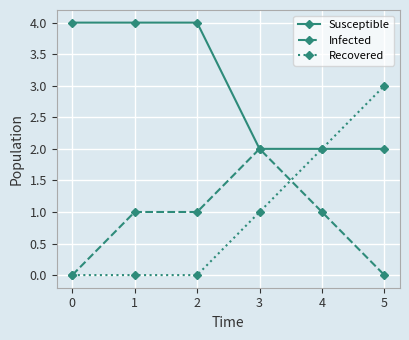

The value of Recovered at 2 is 2. True or false?

False